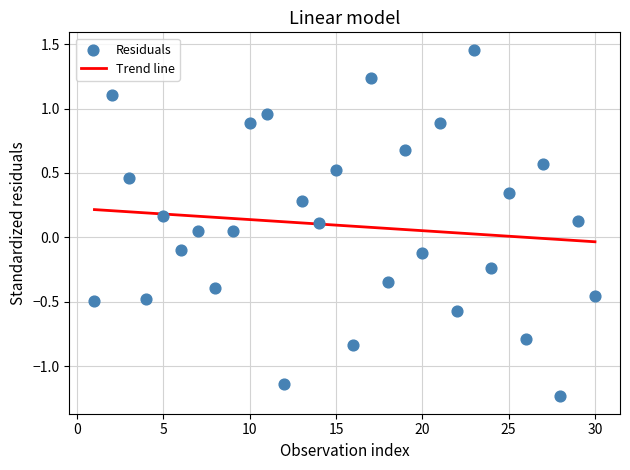

What is the range of X values (max minus min)?

29.0